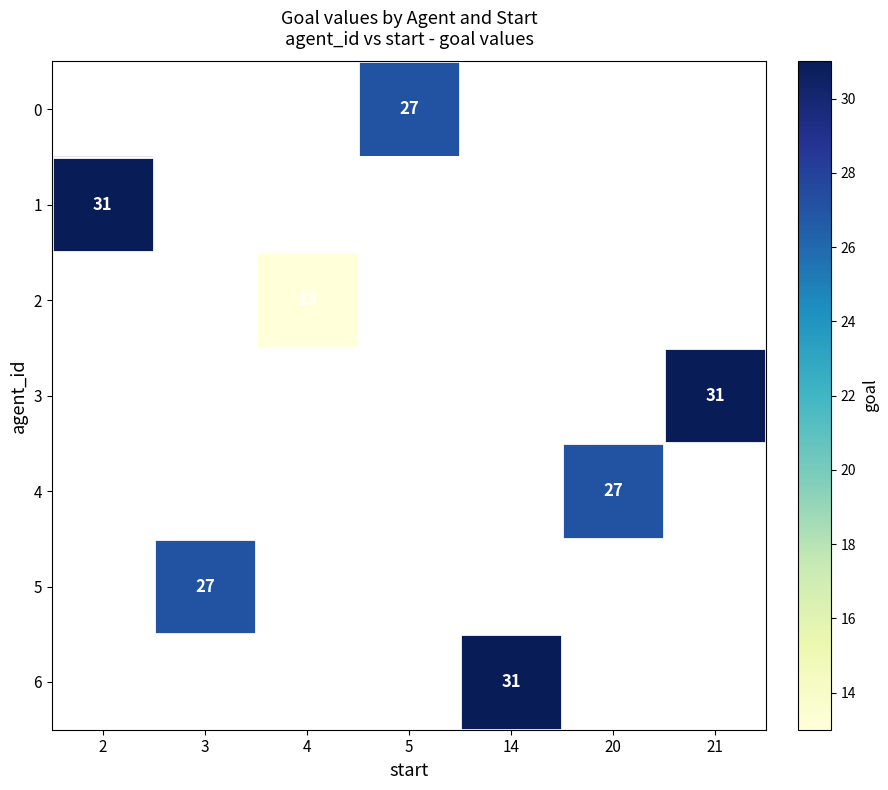

The value of 4 at 20 is 10. True or false?

False